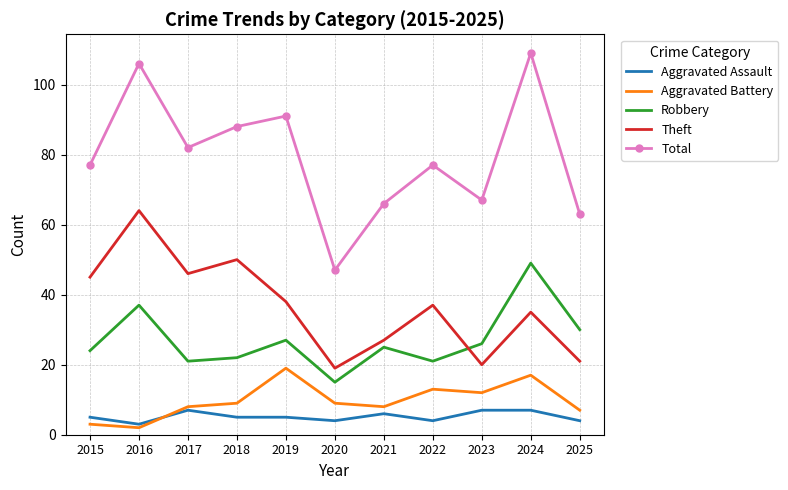

True or false: Total has a value of 106 at 2016.

True